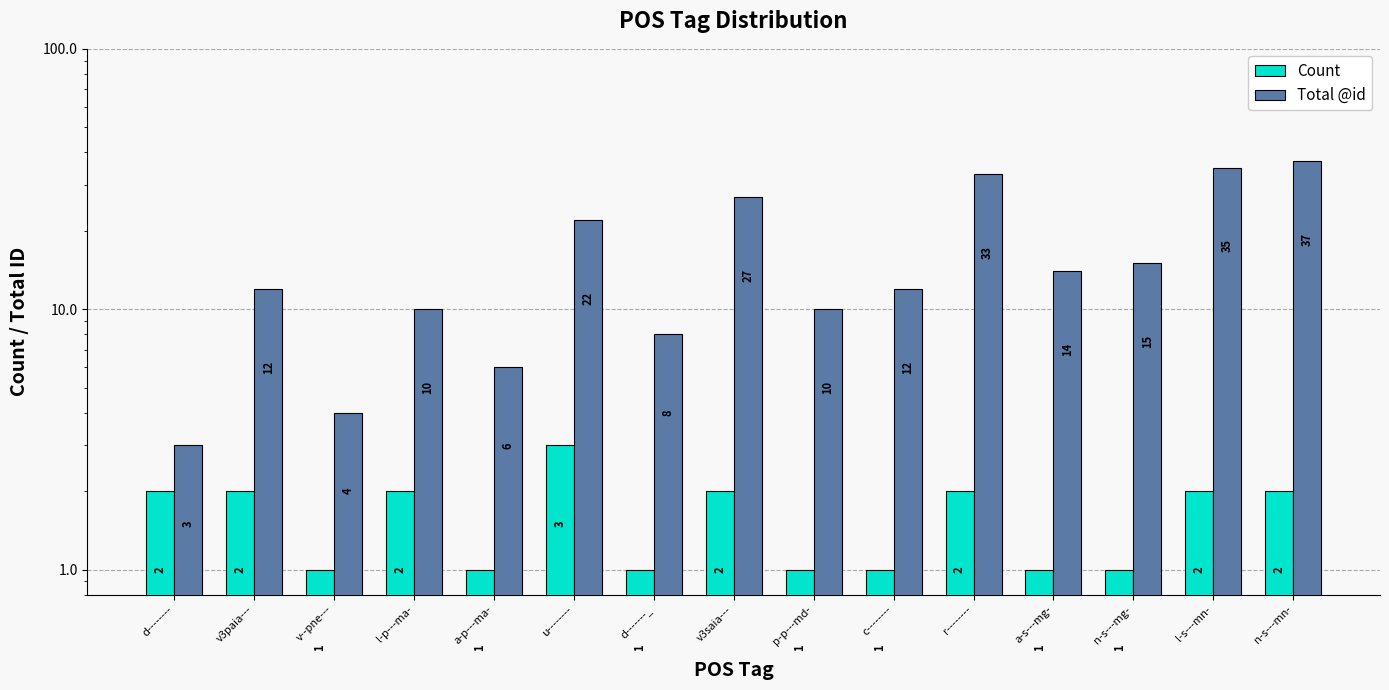

How many bars are there in each group?

2